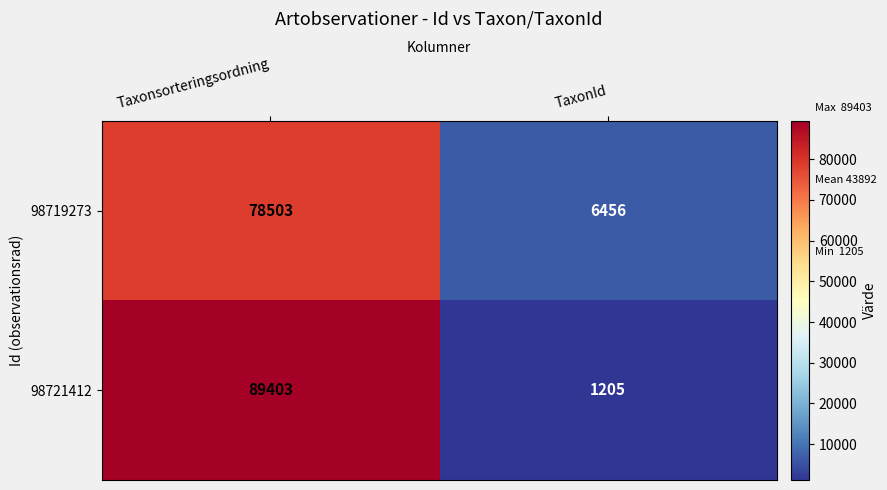

Reading right to left, transcribe all the data shown in this chart.

98719273: TaxonId=6456	Taxonsorteringsordning=78503
98721412: TaxonId=1205	Taxonsorteringsordning=89403